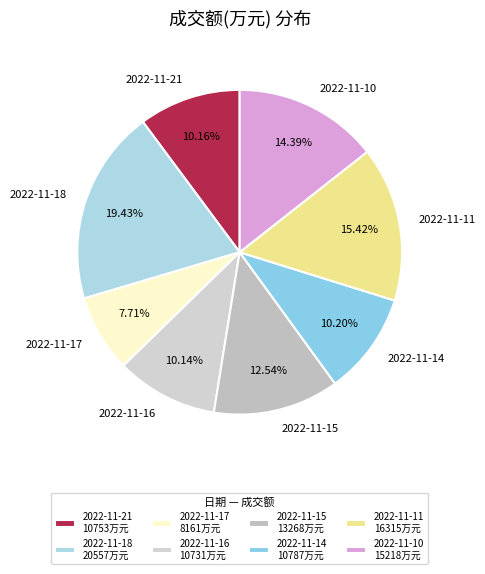

Is it true that 2022-11-18 is 19% of the pie?

True